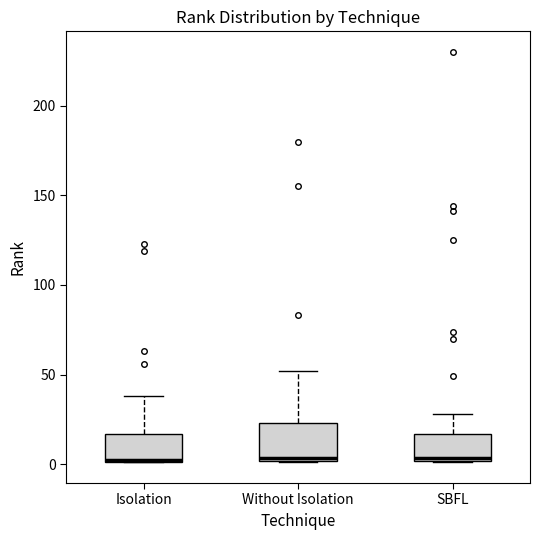

Which box is the tallest, from its lower edge to its upper edge?

Without Isolation